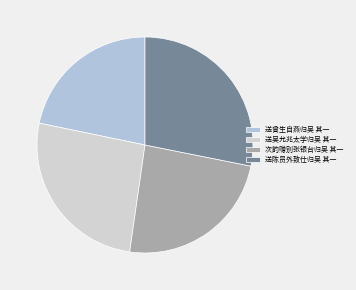

Does 送吴允兆太学归吴 其一 account for over 50% of the chart?

No